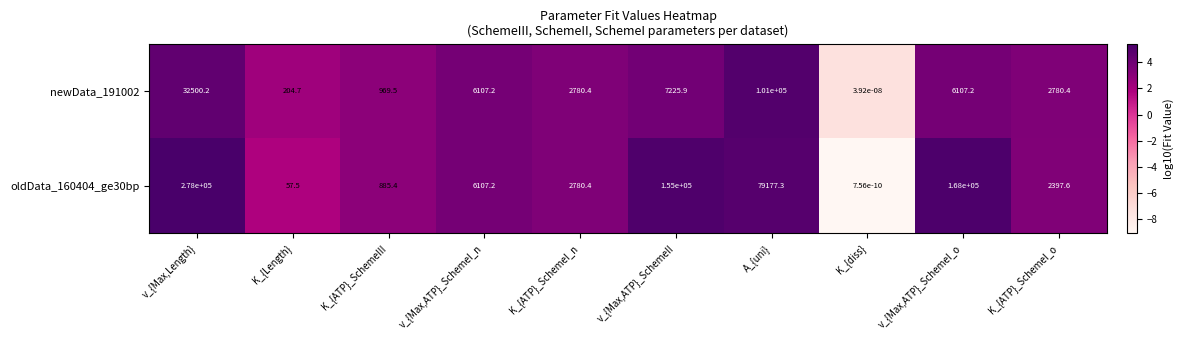

Is it true that oldData_160404_ge30bp equals 3690.6 at K_{ATP}_SchemeI_n?

False